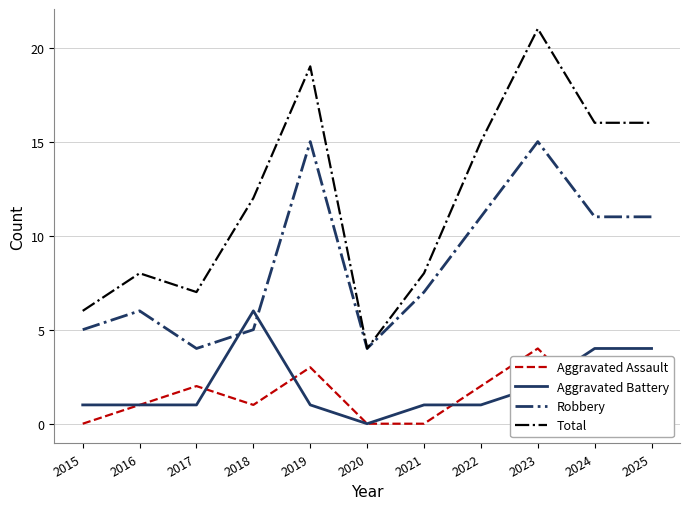

Is the value of Total at 2019 greater than the value of Aggravated Battery at 2016?

Yes